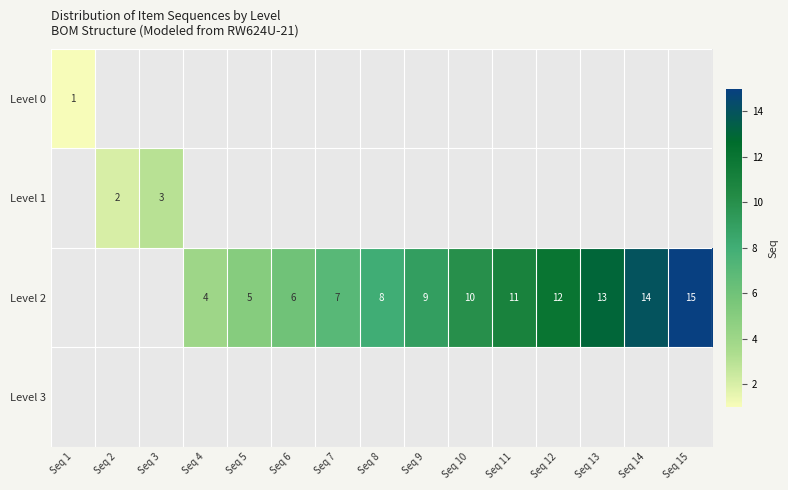

The Level 2 series shows 14 at Seq 8. True or false?

False